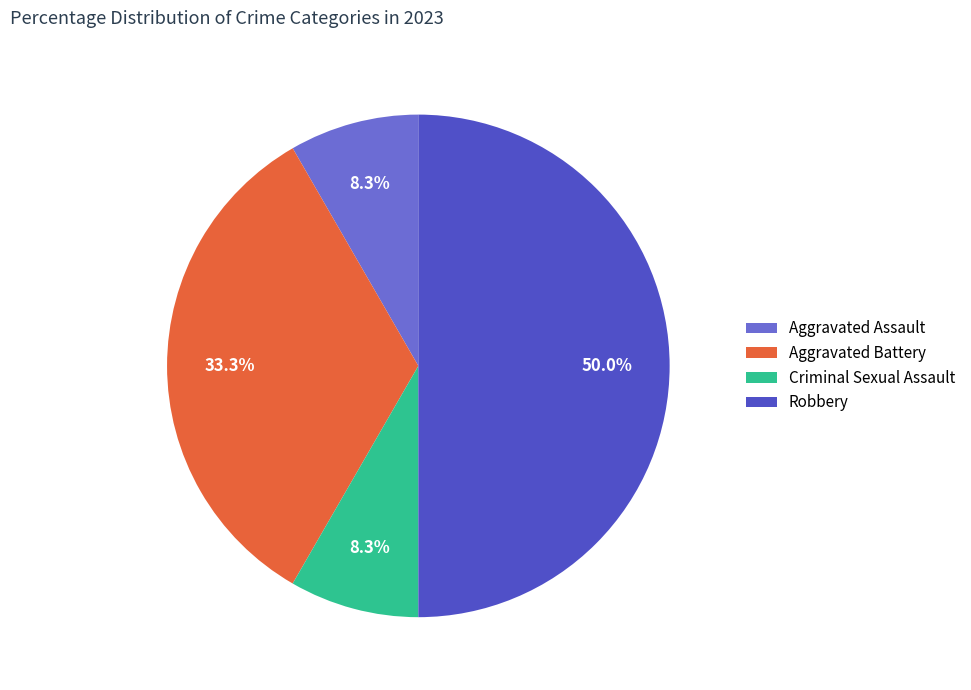

To the nearest percent, what is the combined percentage of Aggravated Battery and Criminal Sexual Assault?

42%